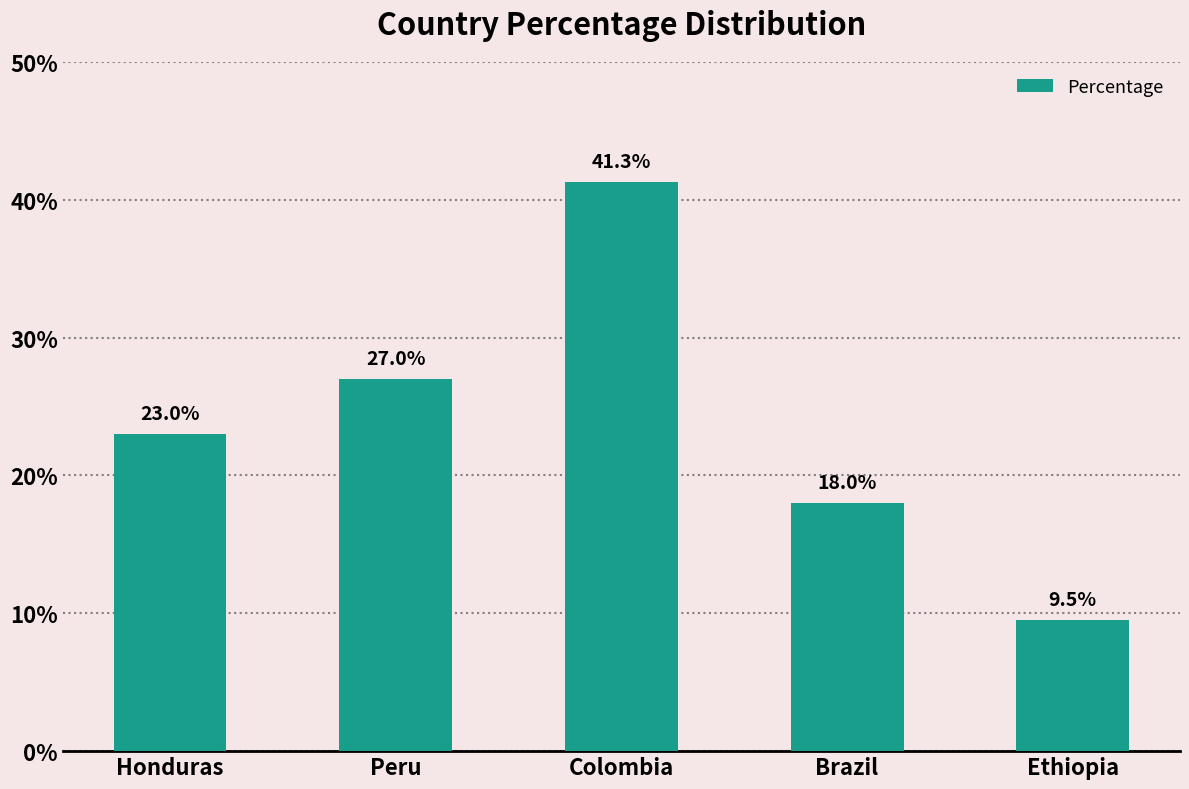

Does the chart contain any negative values?

No